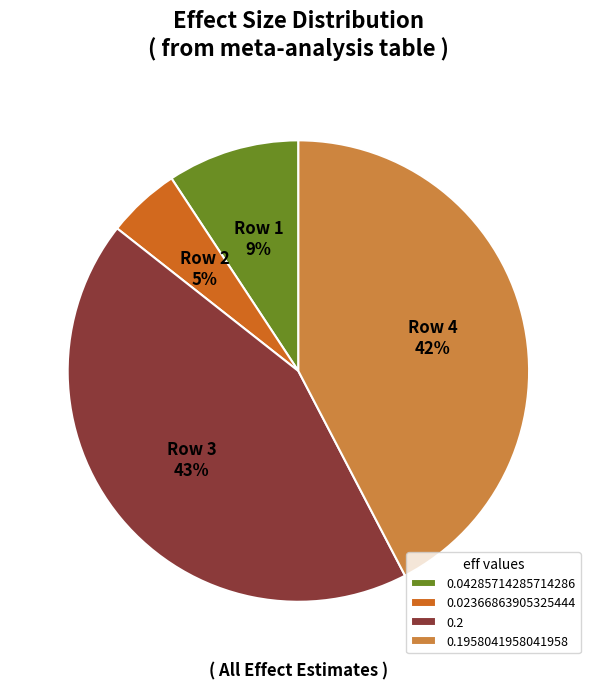

How many slices are in this pie chart?

4